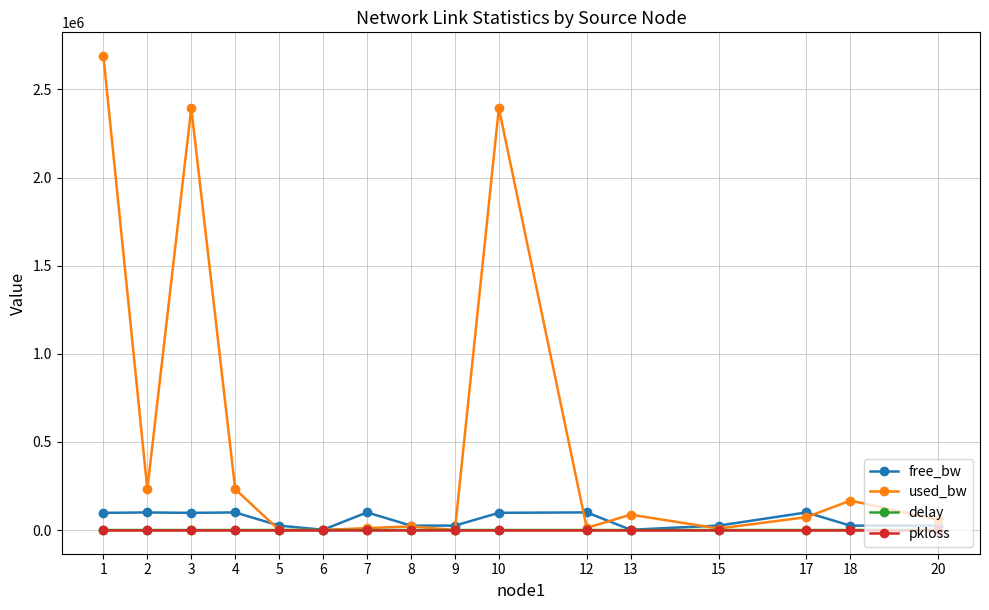

Which series changed the most between 1 and 8?

used_bw